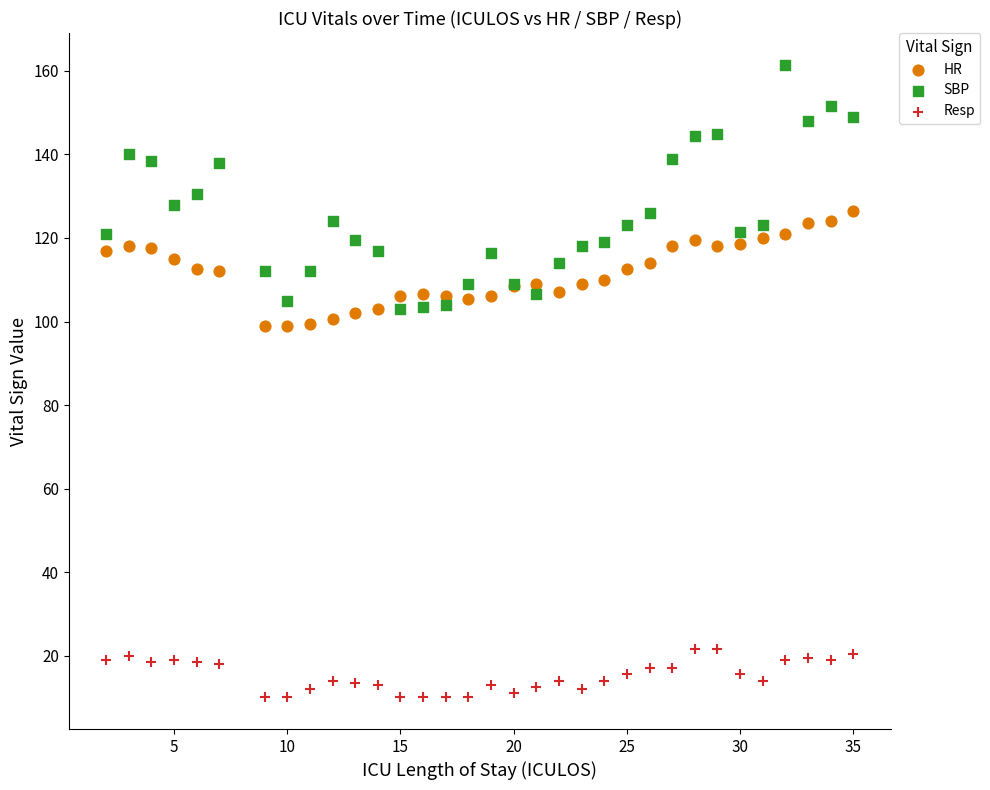

Which series reaches the minimum Y coordinate?

Resp